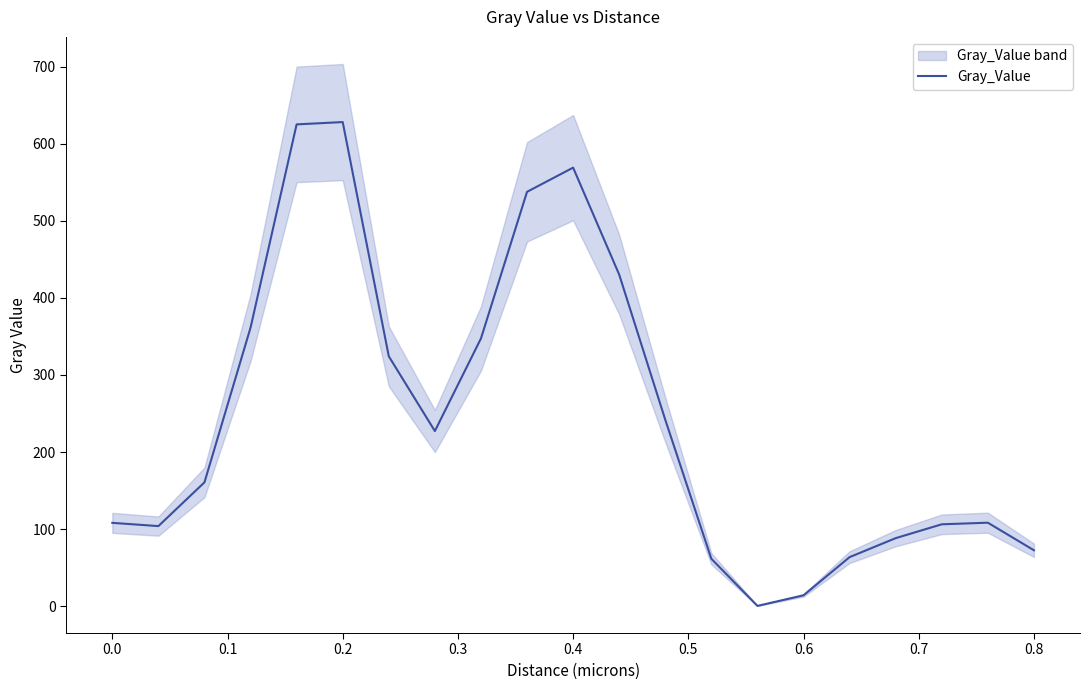

True or false: the data shows 6.6 at 0.6.

False